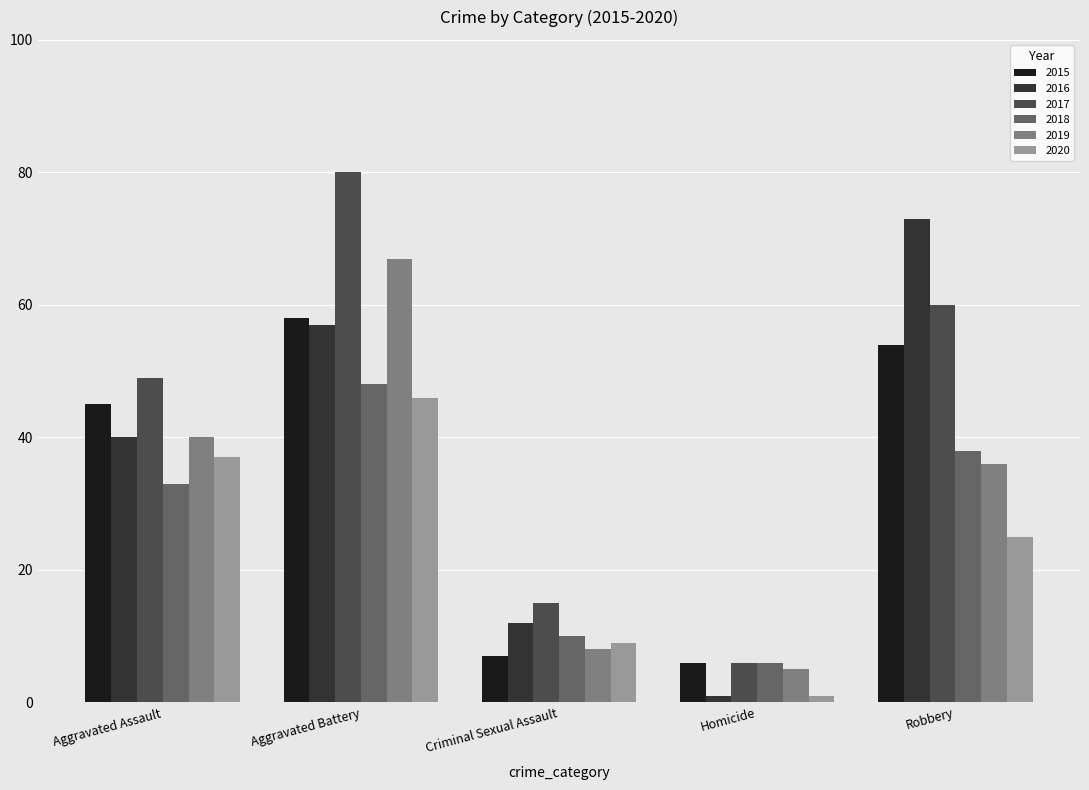

What is the value of the 2018 bar at the 4th from the left?

6